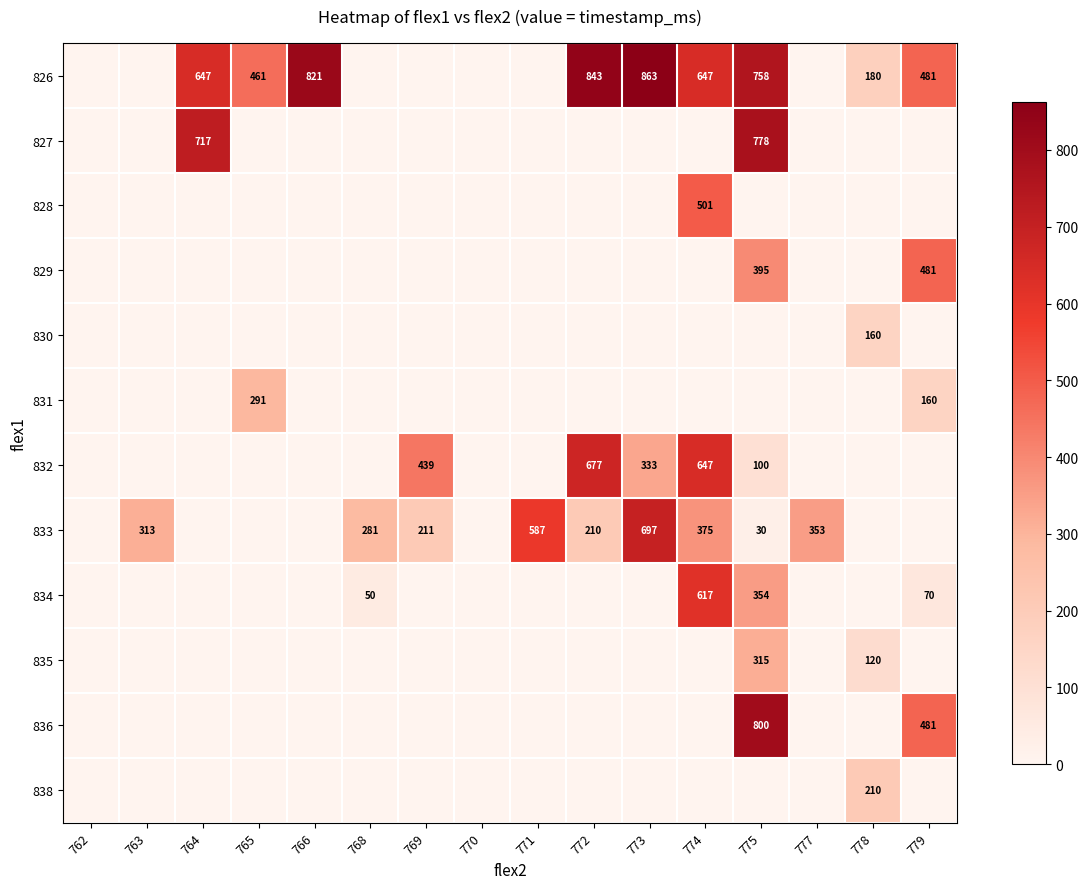

The value of 836 at 775 is 342. True or false?

False